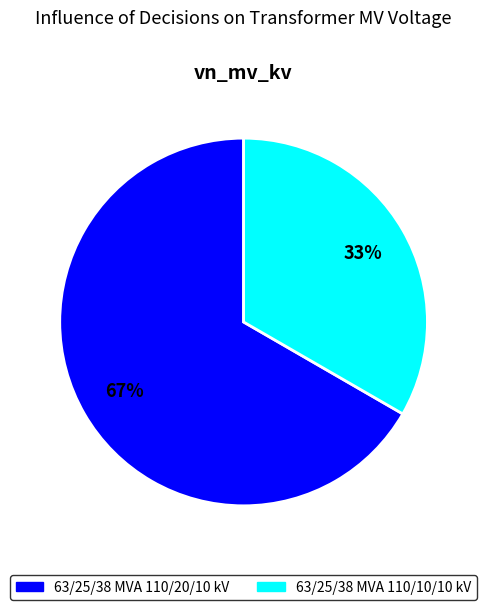

True or false: 63/25/38 MVA 110/20/10 kV accounts for 55% of the total.

False